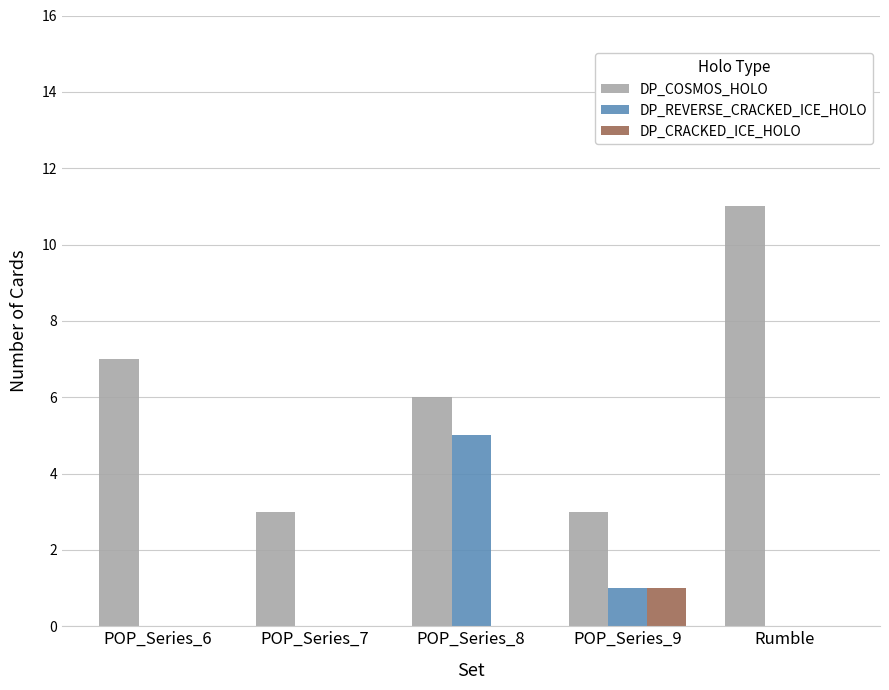

Which series changed the most between POP_Series_6 and Rumble?

DP_COSMOS_HOLO